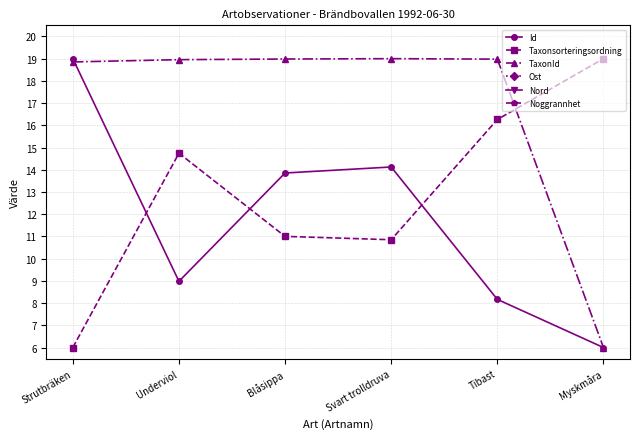

True or false: Nord has more than 1 interior local peaks.

False